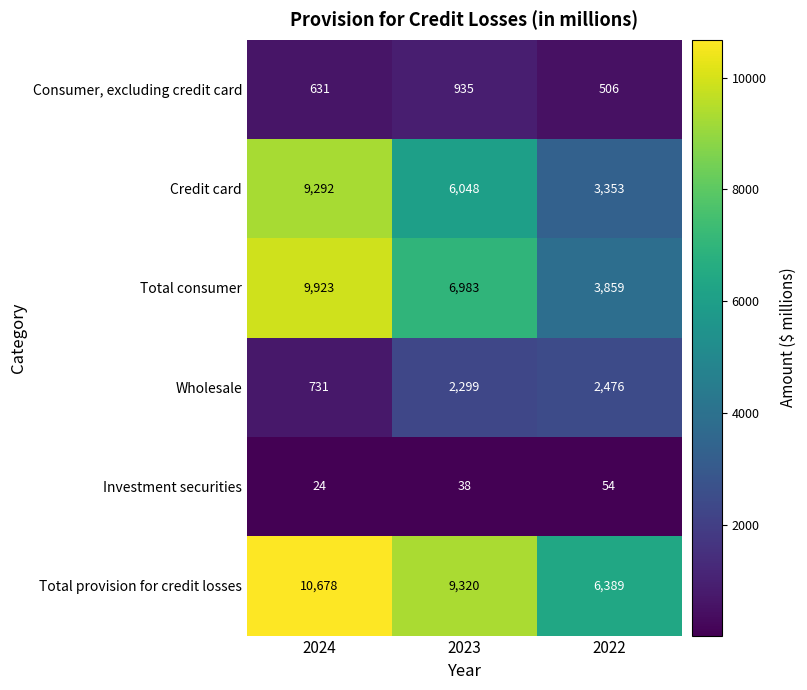

At which label does Total consumer reach its peak?

2024